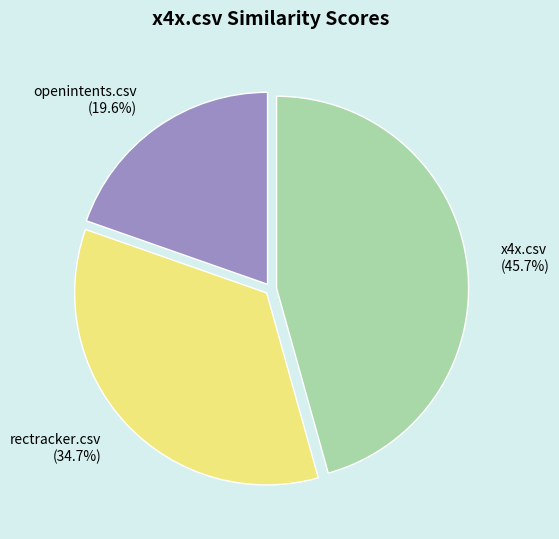

The rectracker.csv slice represents 20% of the pie. True or false?

False